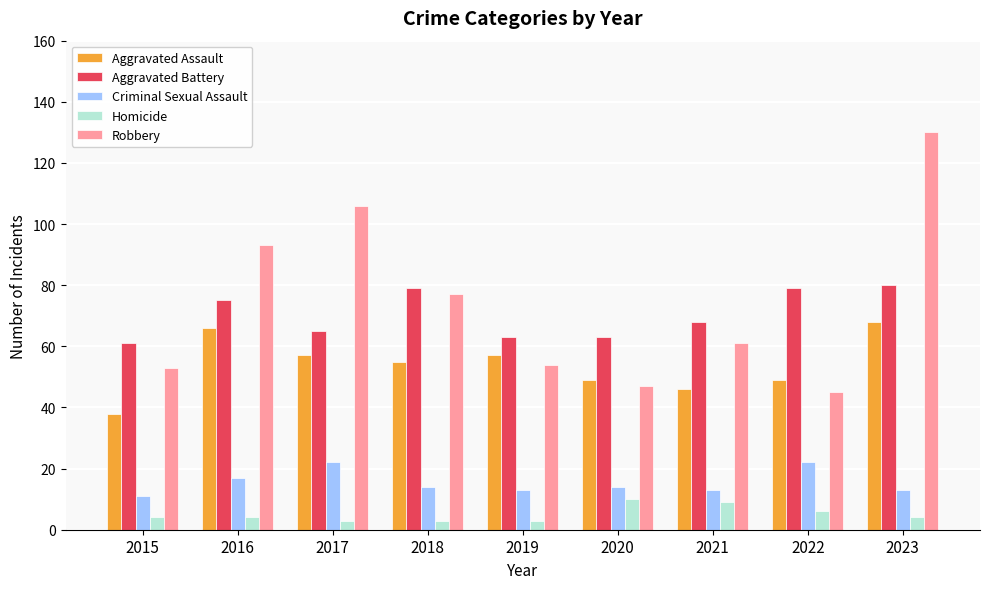

The value of Aggravated Battery at 2023 is 49. True or false?

False